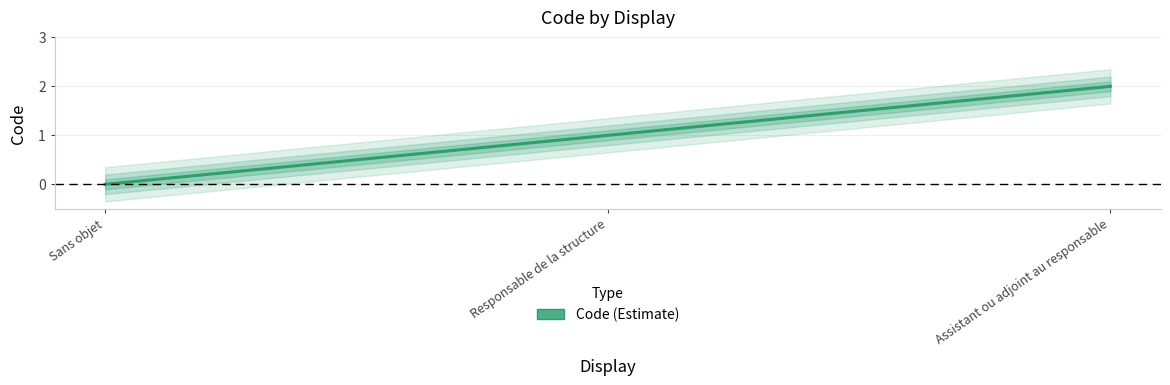

What is the average value?

1